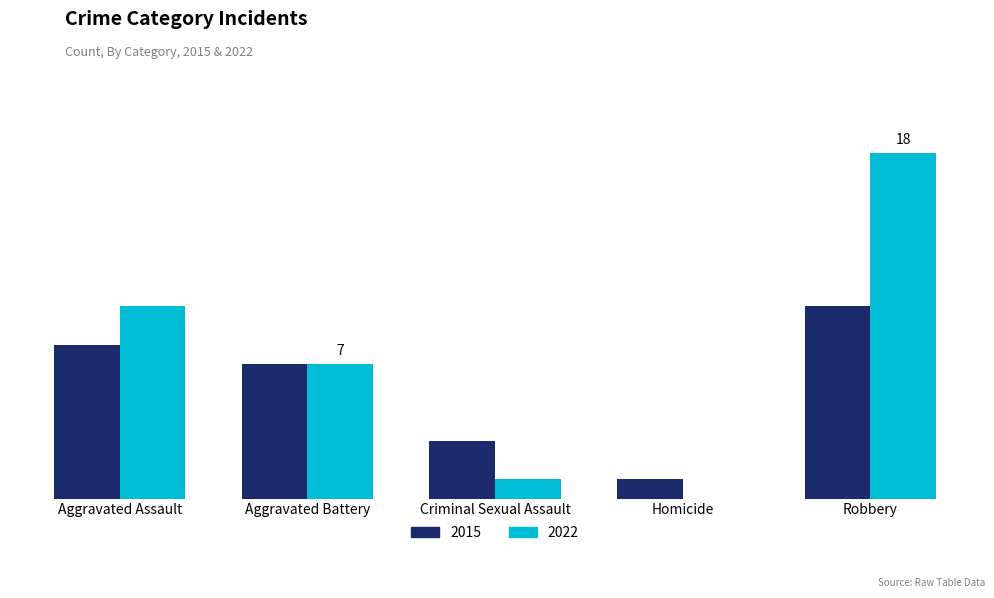

Are the bars grouped side by side (vs. stacked)?

Yes